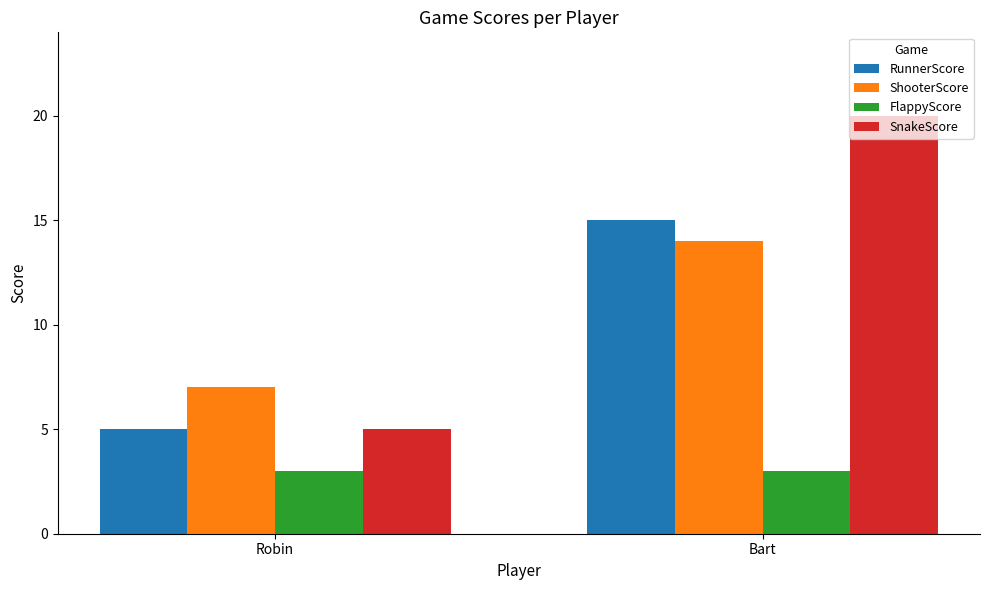

True or false: RunnerScore has a value of 21 at Bart.

False